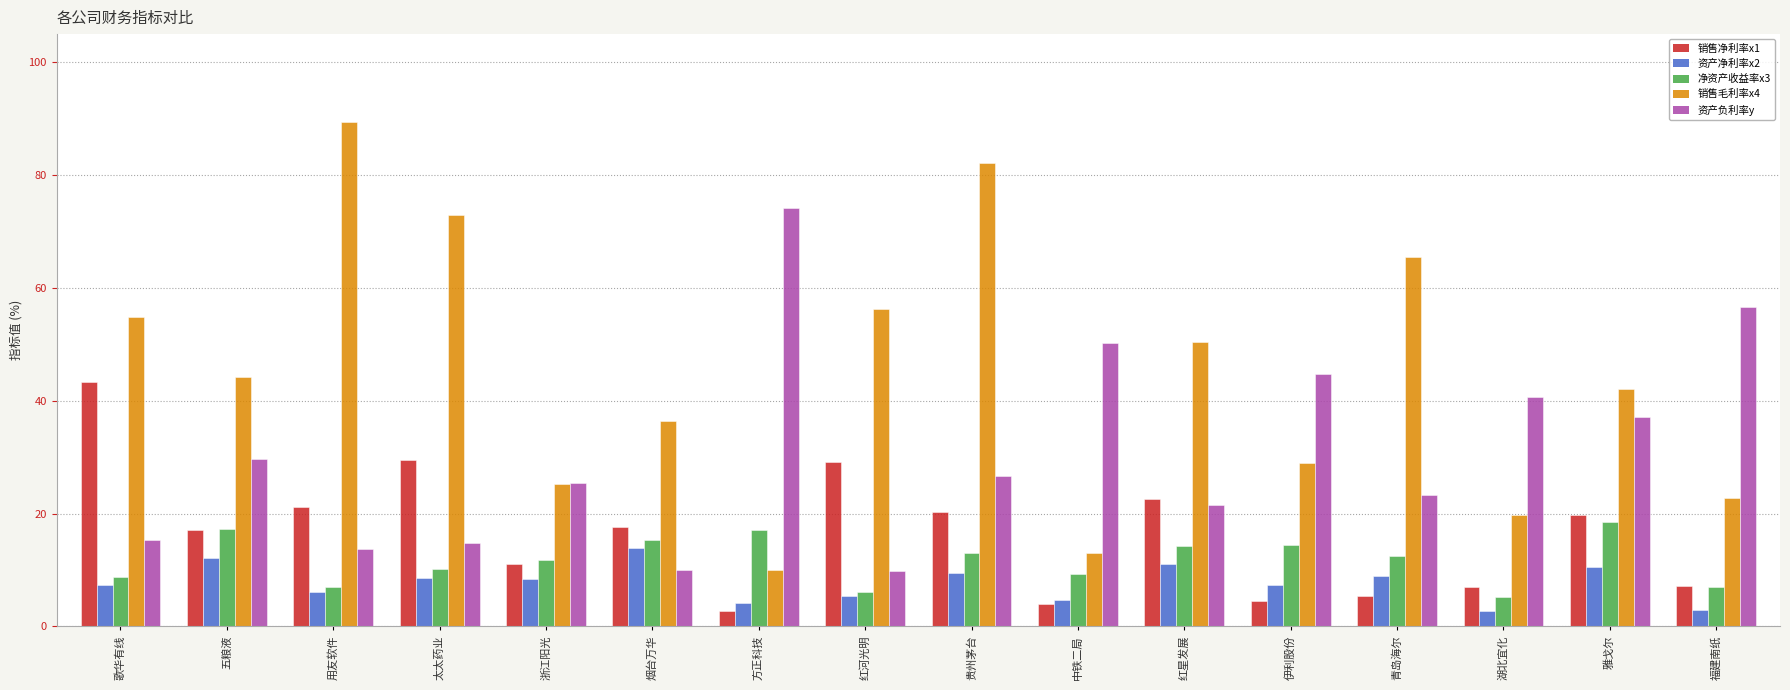

What position from the left is 太太药业?

4